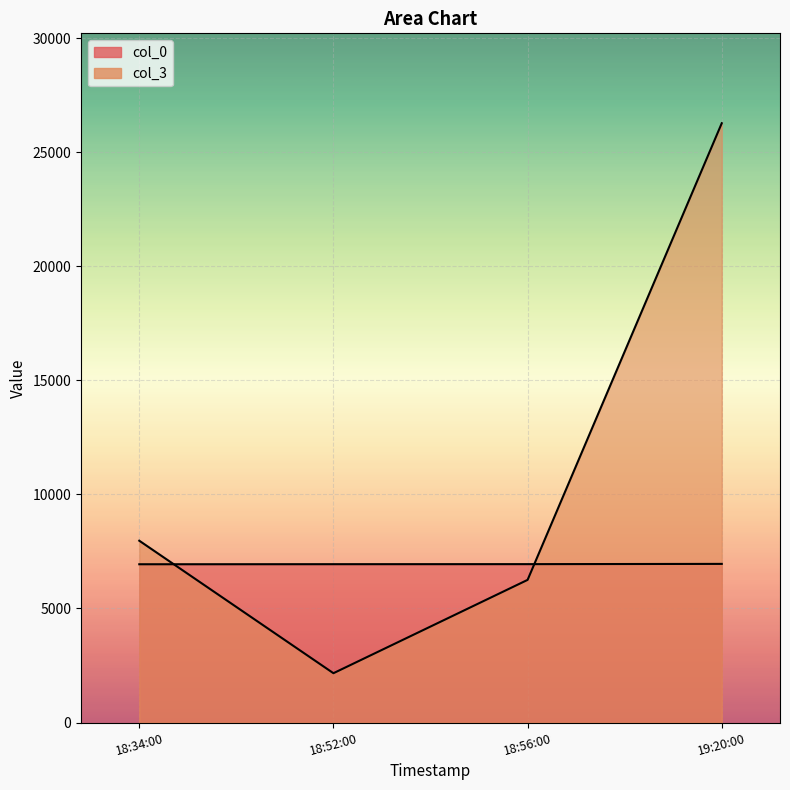

How many data points in col_3 are less than 7971?

2